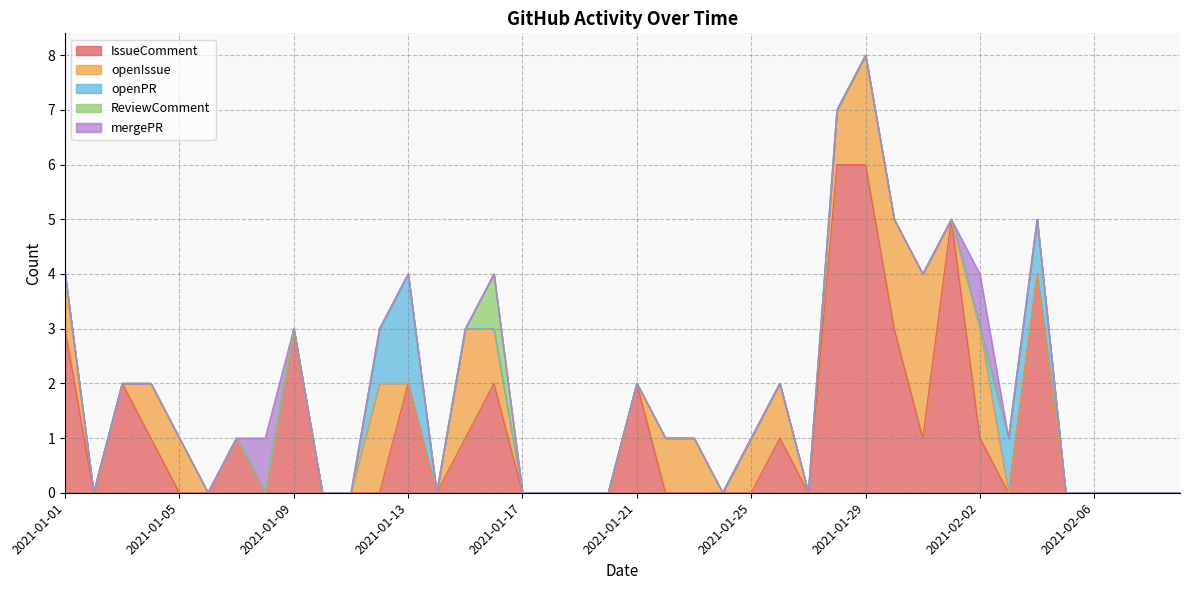

True or false: IssueComment has a value of 0 at 2021-01-17.

True